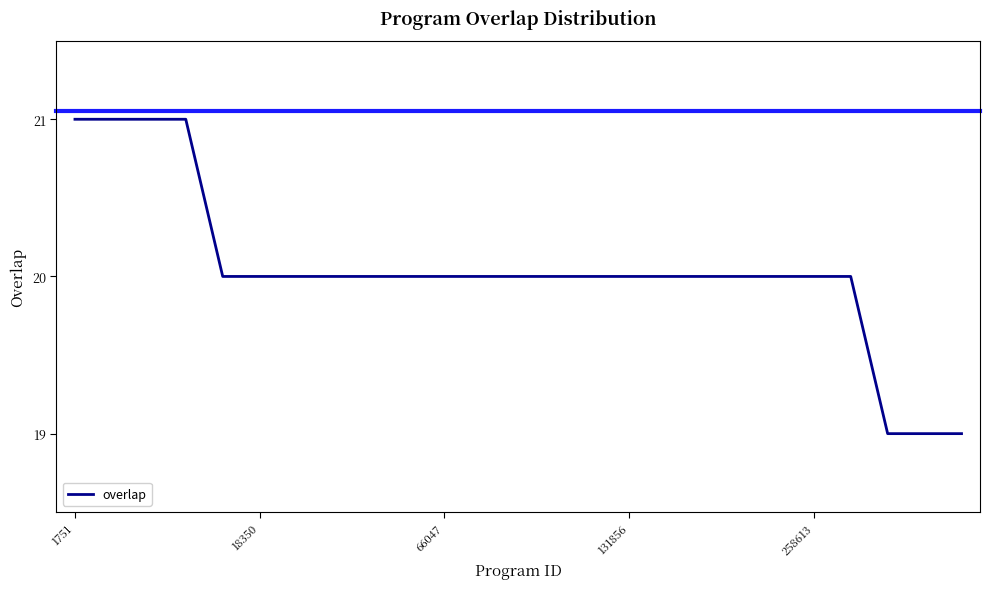

What is the greatest value displayed?

21